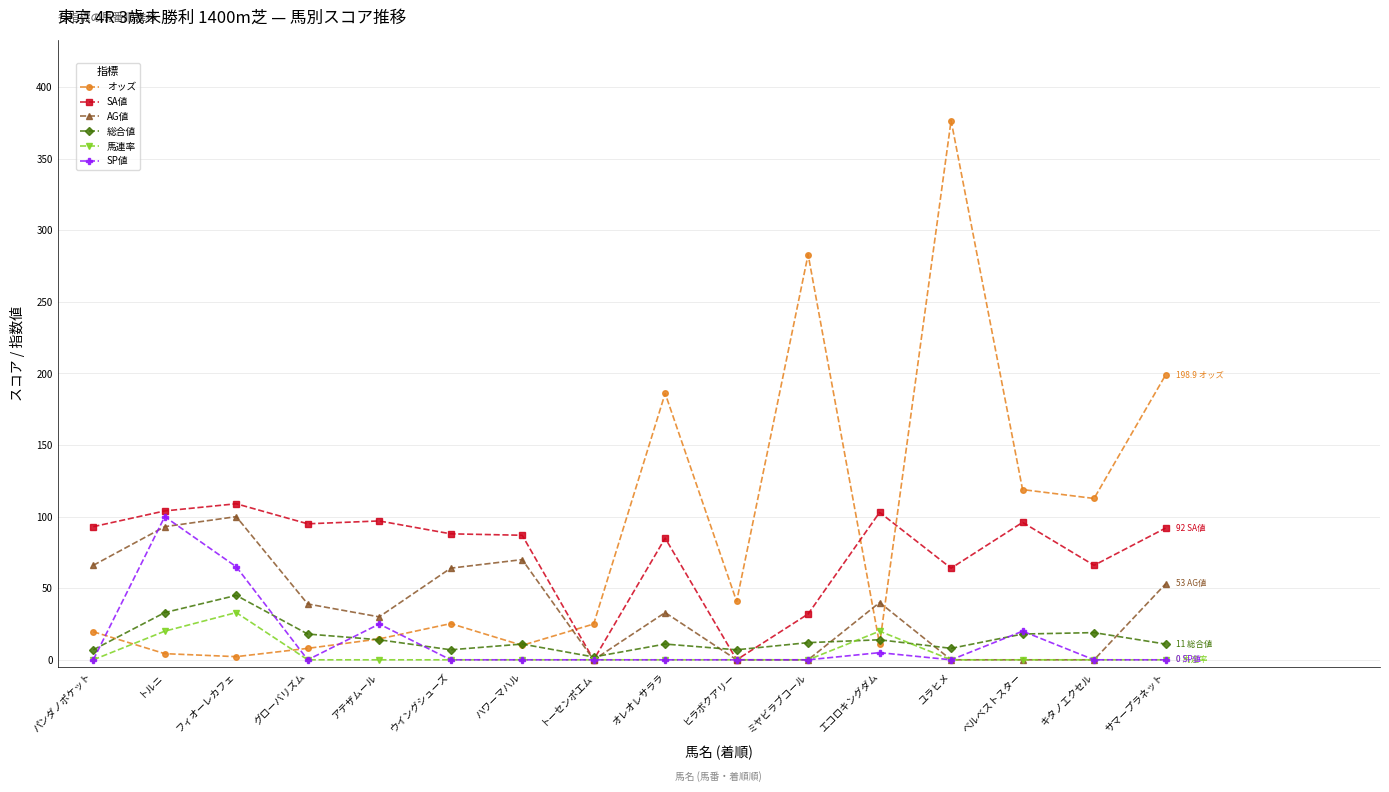

At which category does 馬連率 reach its first local peak?

フィオーレカフェ